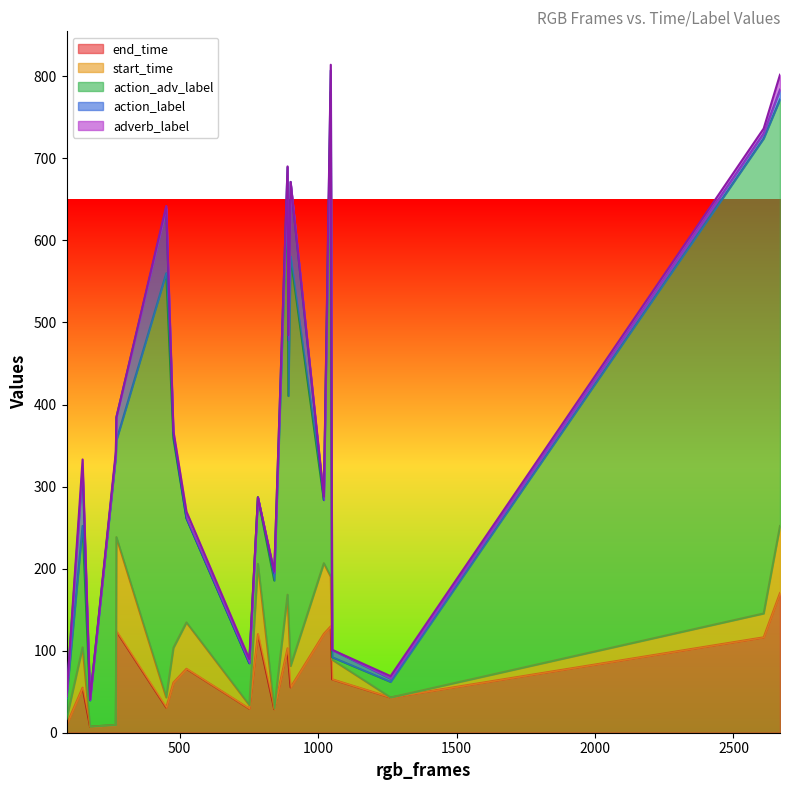

True or false: end_time has a value of 77.9 at 525.

True